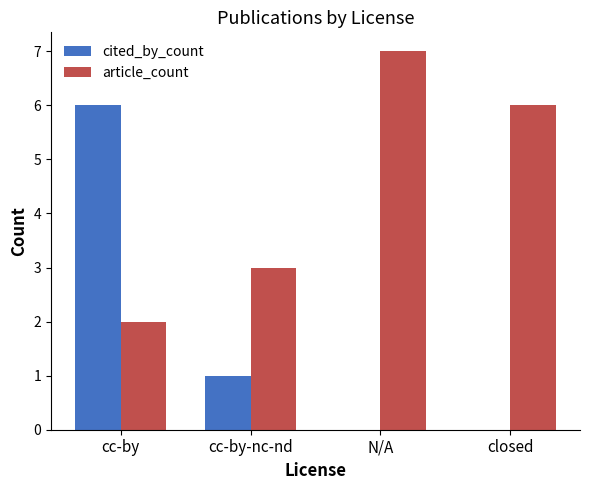

Is the value of article_count at N/A greater than the value of cited_by_count at cc-by?

Yes